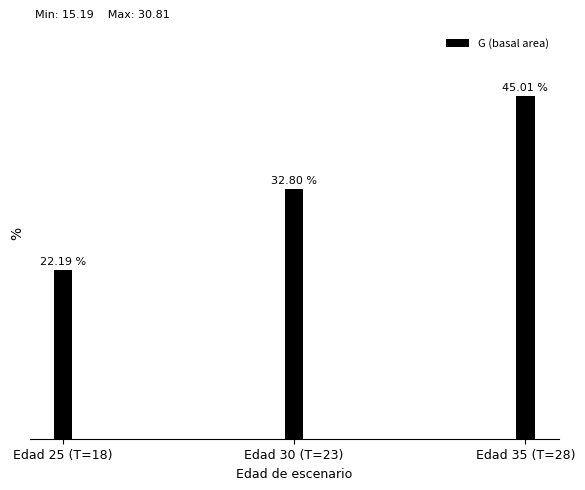

List the labels in order of value, smallest first.

Edad 25 (T=18), Edad 30 (T=23), Edad 35 (T=28)